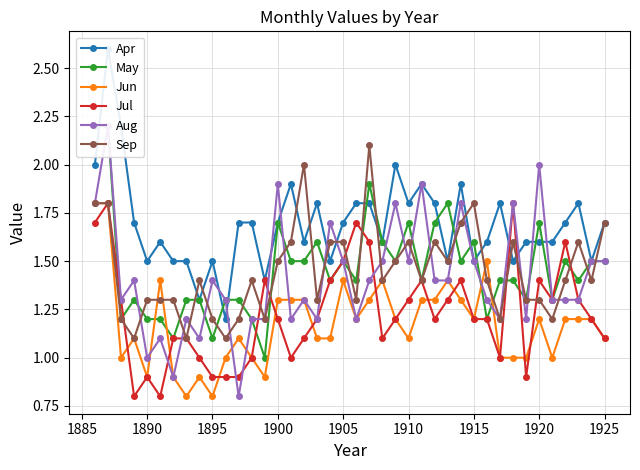

What are all the series names shown in the legend?

Apr, May, Jun, Jul, Aug, Sep